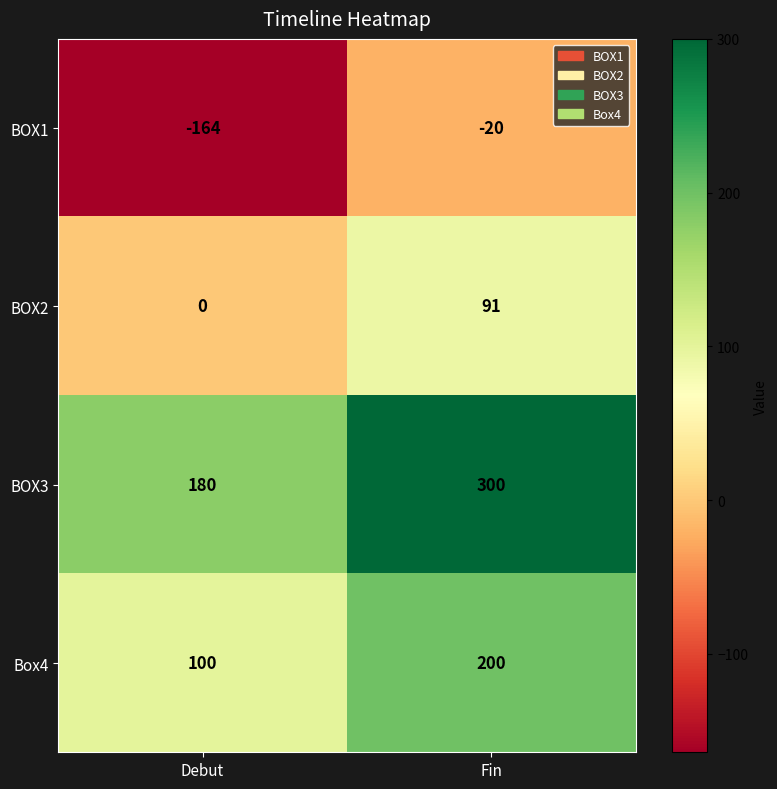

What is the total value across all series at Fin?

571